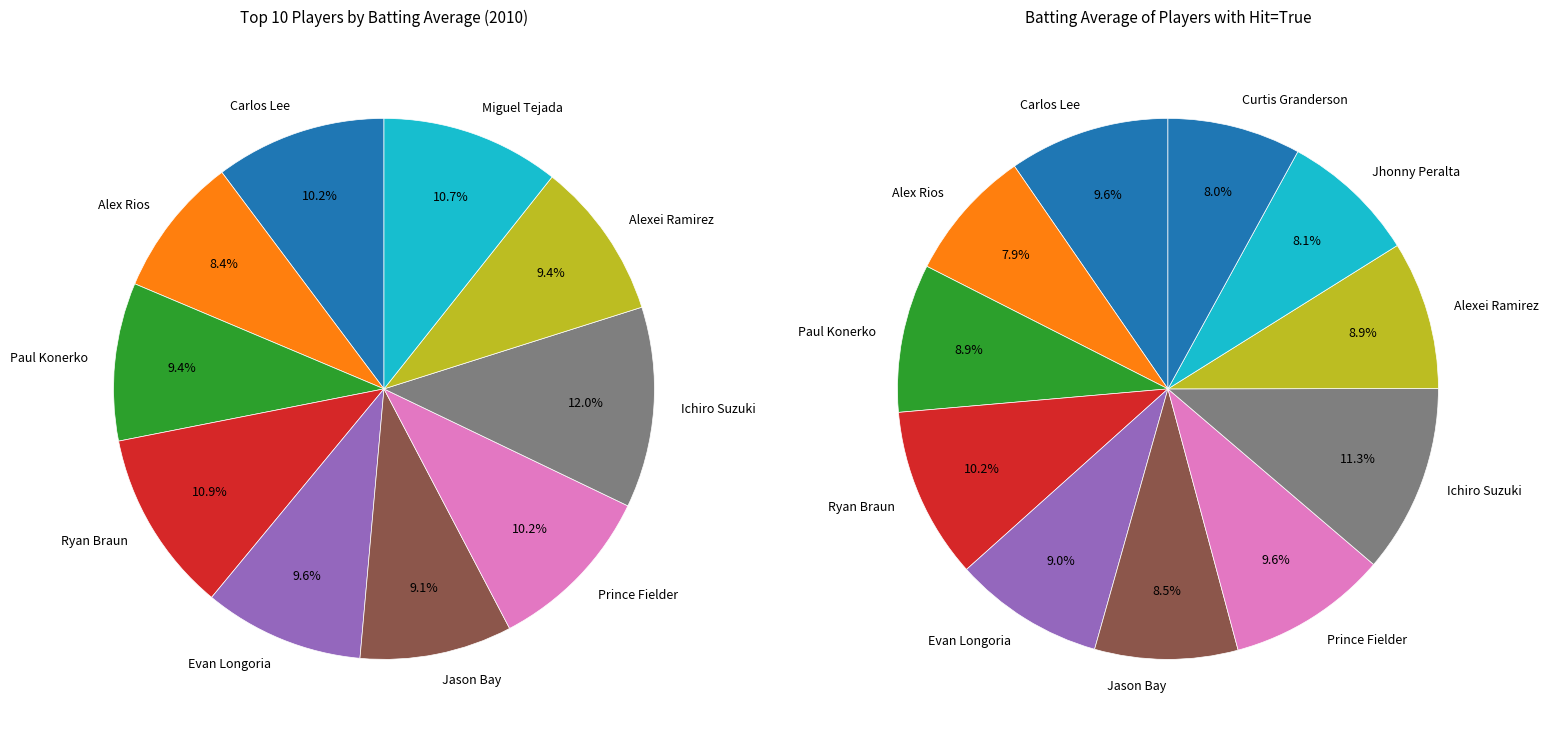

Combined, do Ichiro Suzuki and Carlos Lee account for over 50%?

No